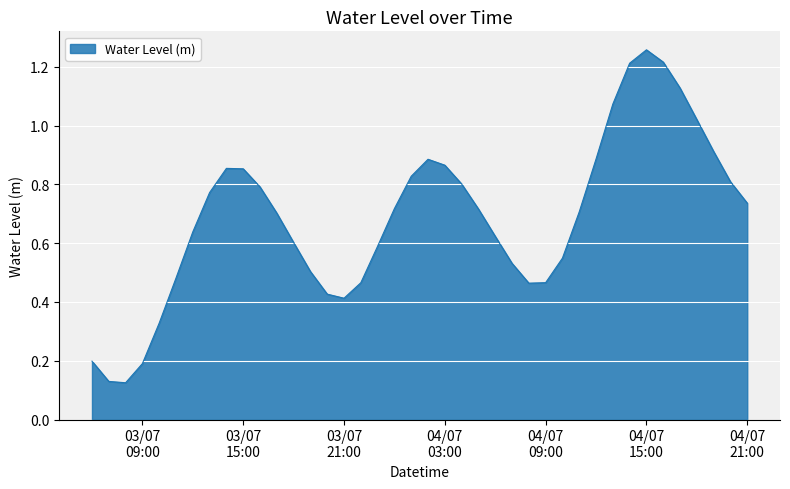

How many lines are shown in the chart?

1